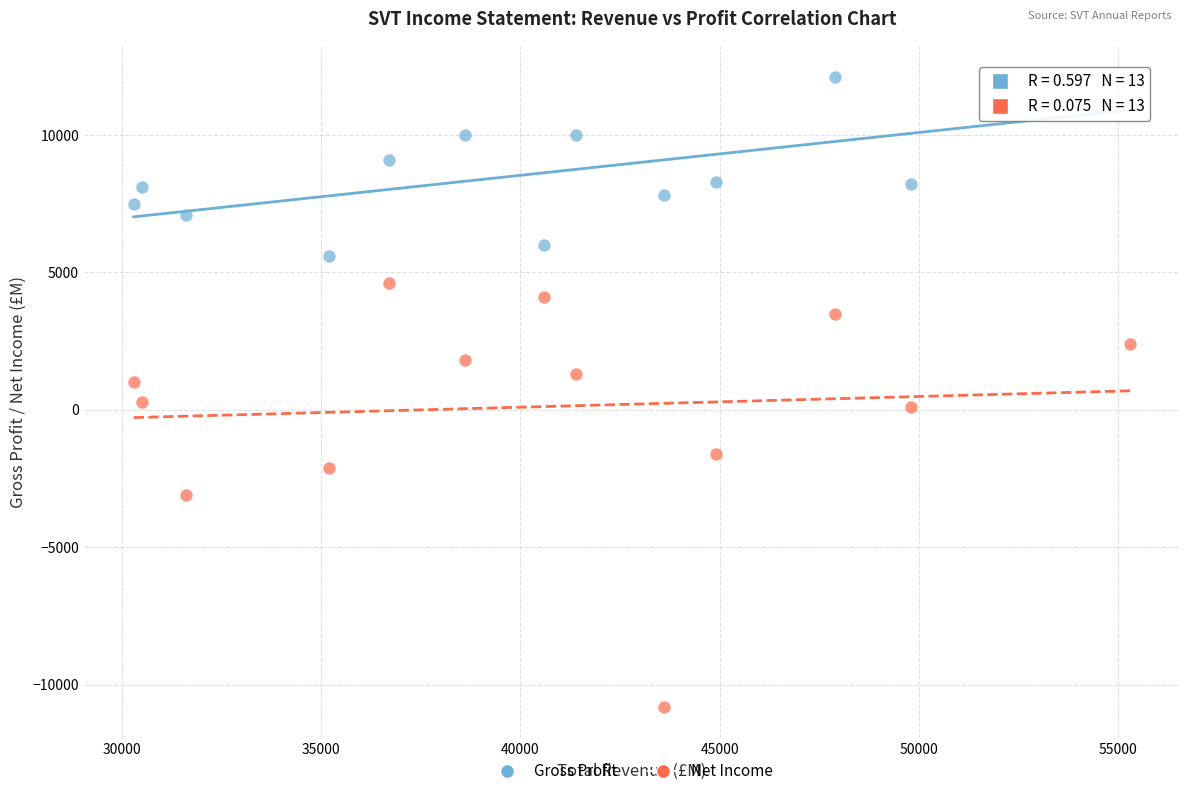

Which series has the largest Y range (max minus min)?

Net Income